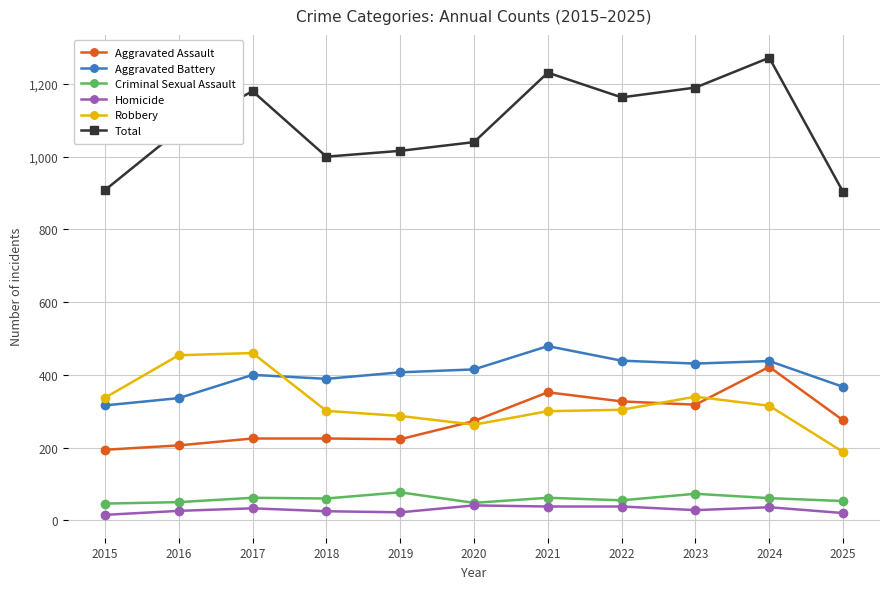

Is it true that Aggravated Assault equals 422 at 2024?

True